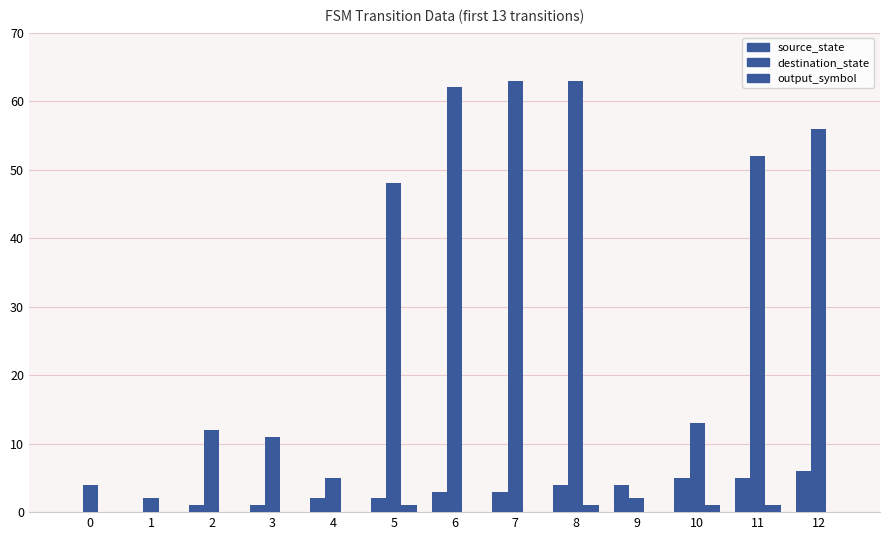

Does the chart contain stacked bars?

No